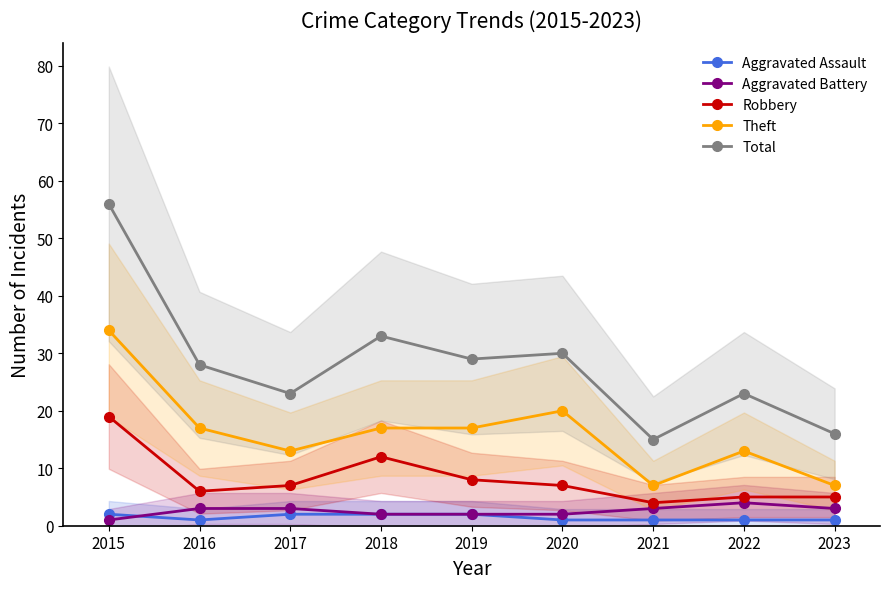

Reading left to right, transcribe all the data shown in this chart.

Aggravated Assault: 2	1	2	2	2	1	1	1	1
Aggravated Battery: 1	3	3	2	2	2	3	4	3
Robbery: 19	6	7	12	8	7	4	5	5
Theft: 34	17	13	17	17	20	7	13	7
Total: 56	28	23	33	29	30	15	23	16